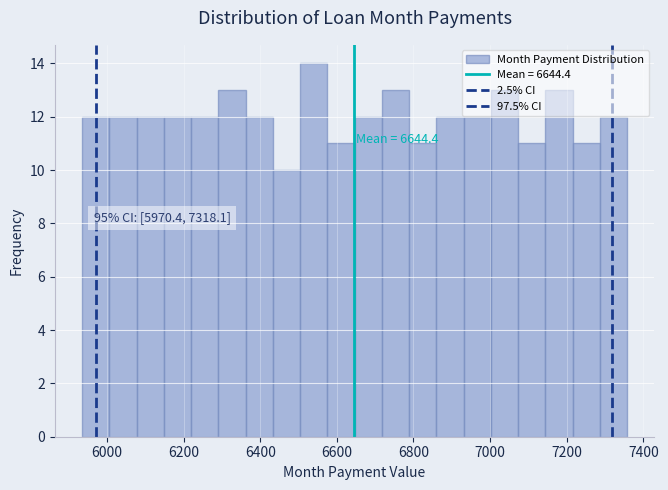

Read against the x-axis, roughly where is the centre of the tallest bar?

6540